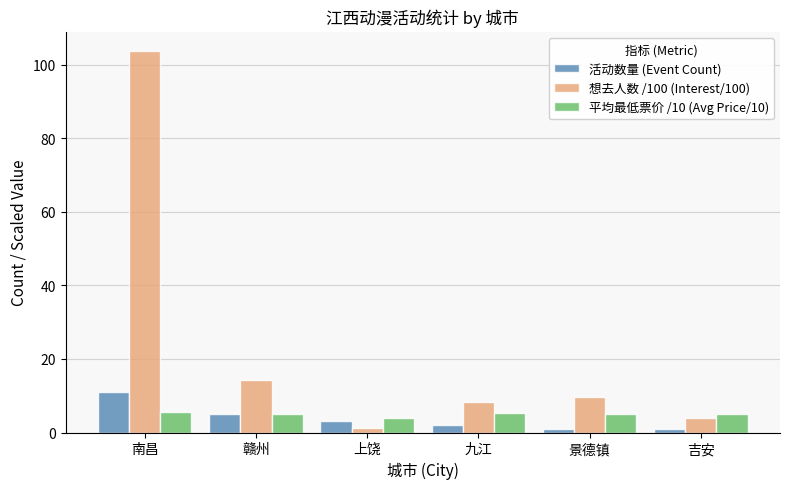

Which series has the widest spread of values?

想去人数 /100 (Interest/100)